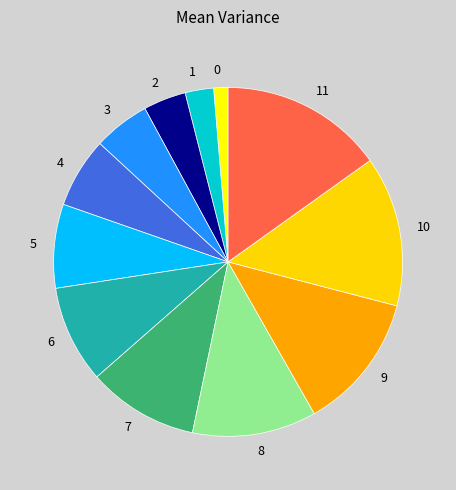

Which has a higher value, 2 or 4?

4